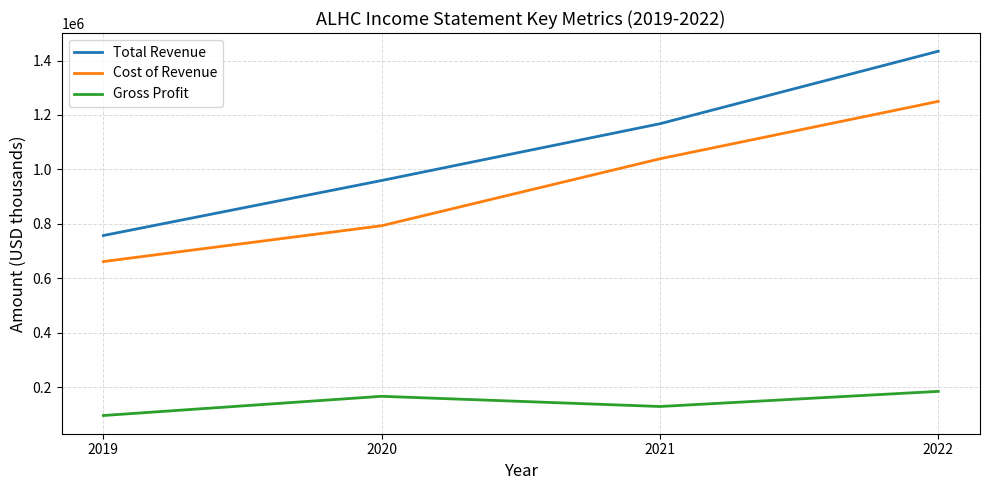

Rank the series by their maximum value, from highest to lowest.

Total Revenue, Cost of Revenue, Gross Profit